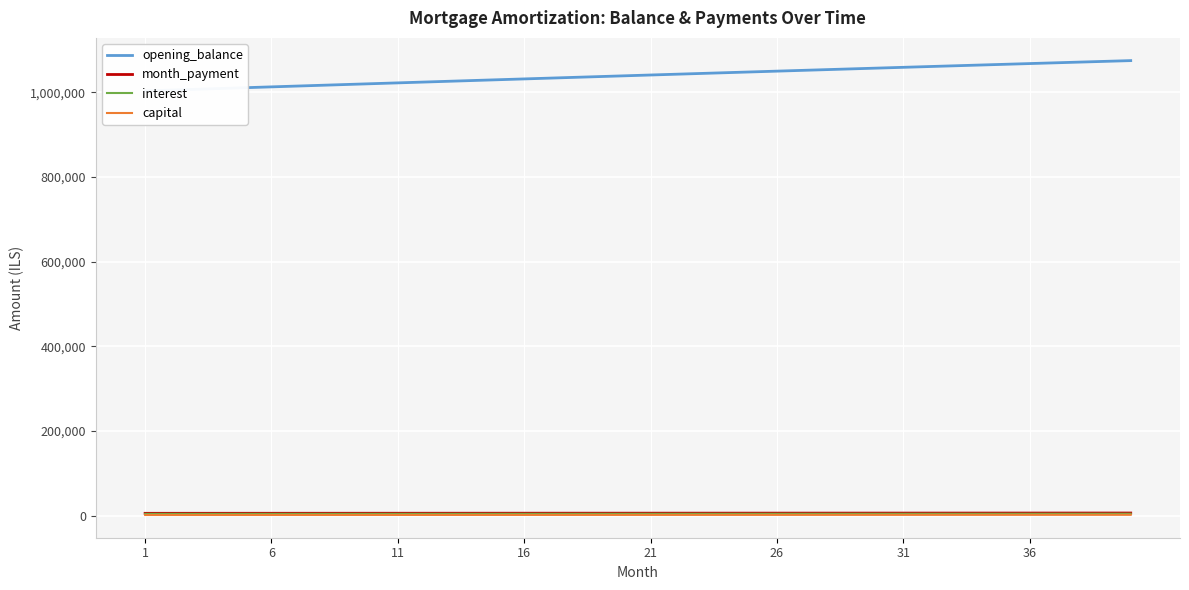

At which label does month_payment first exceed 5574?

21